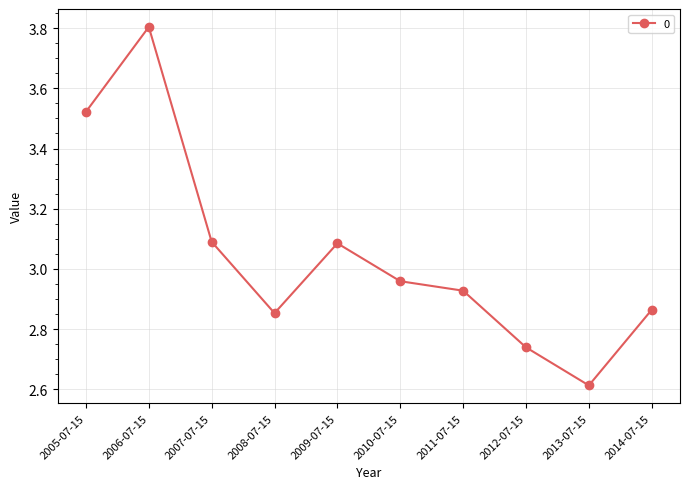

What is the sum of the values at 2006-07-15 and 2007-07-15?

6.9